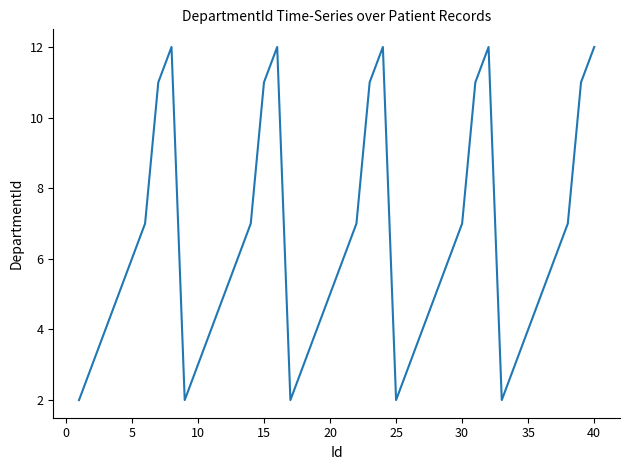

What is the maximum value shown in the chart?

12